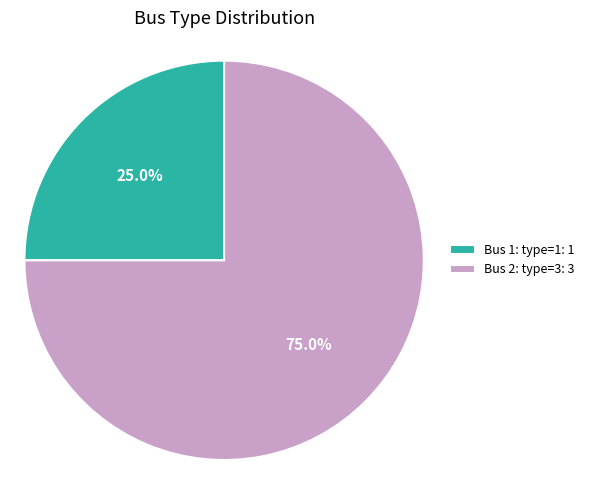

Which has a higher value, Bus 2: type=3: 3 or Bus 1: type=1: 1?

Bus 2: type=3: 3